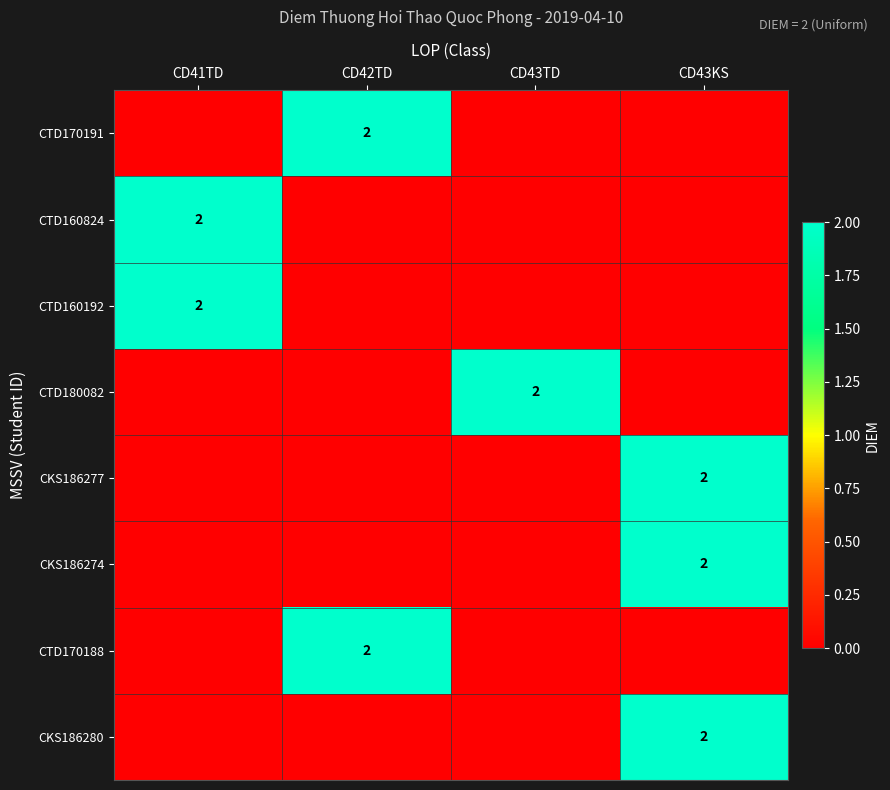

True or false: CTD170188 has a value of 2 at CD42TD.

True